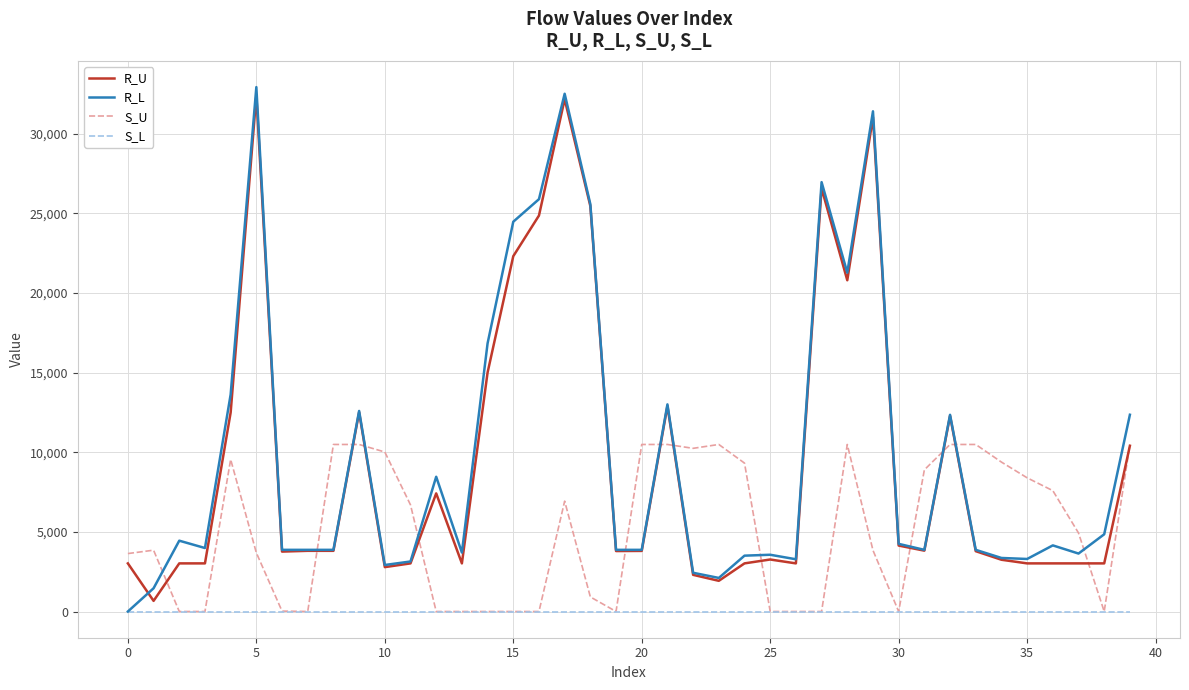

After their last crossing, which series has the higher values: S_U or R_L?

R_L